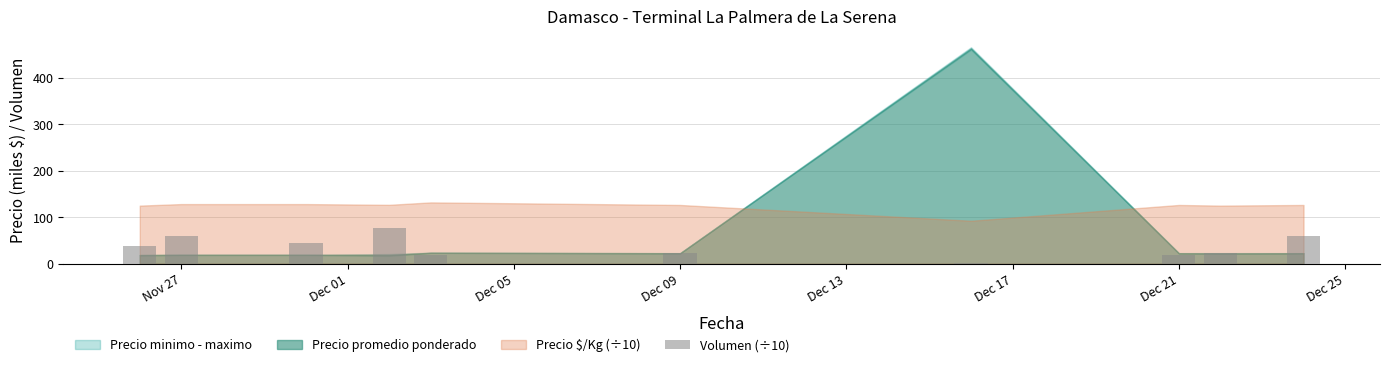

What is the sum of all values?

368.6